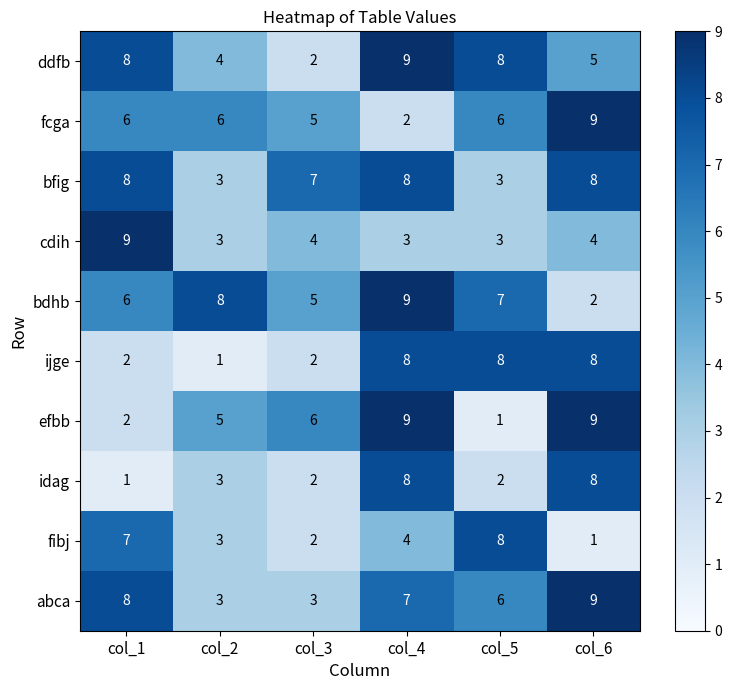

What is the maximum value shown in the chart?

9